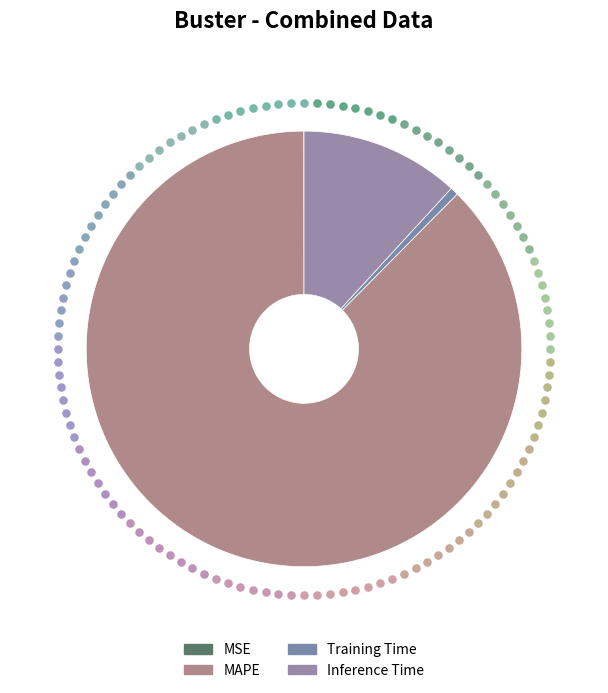

How many slices are in this pie chart?

4